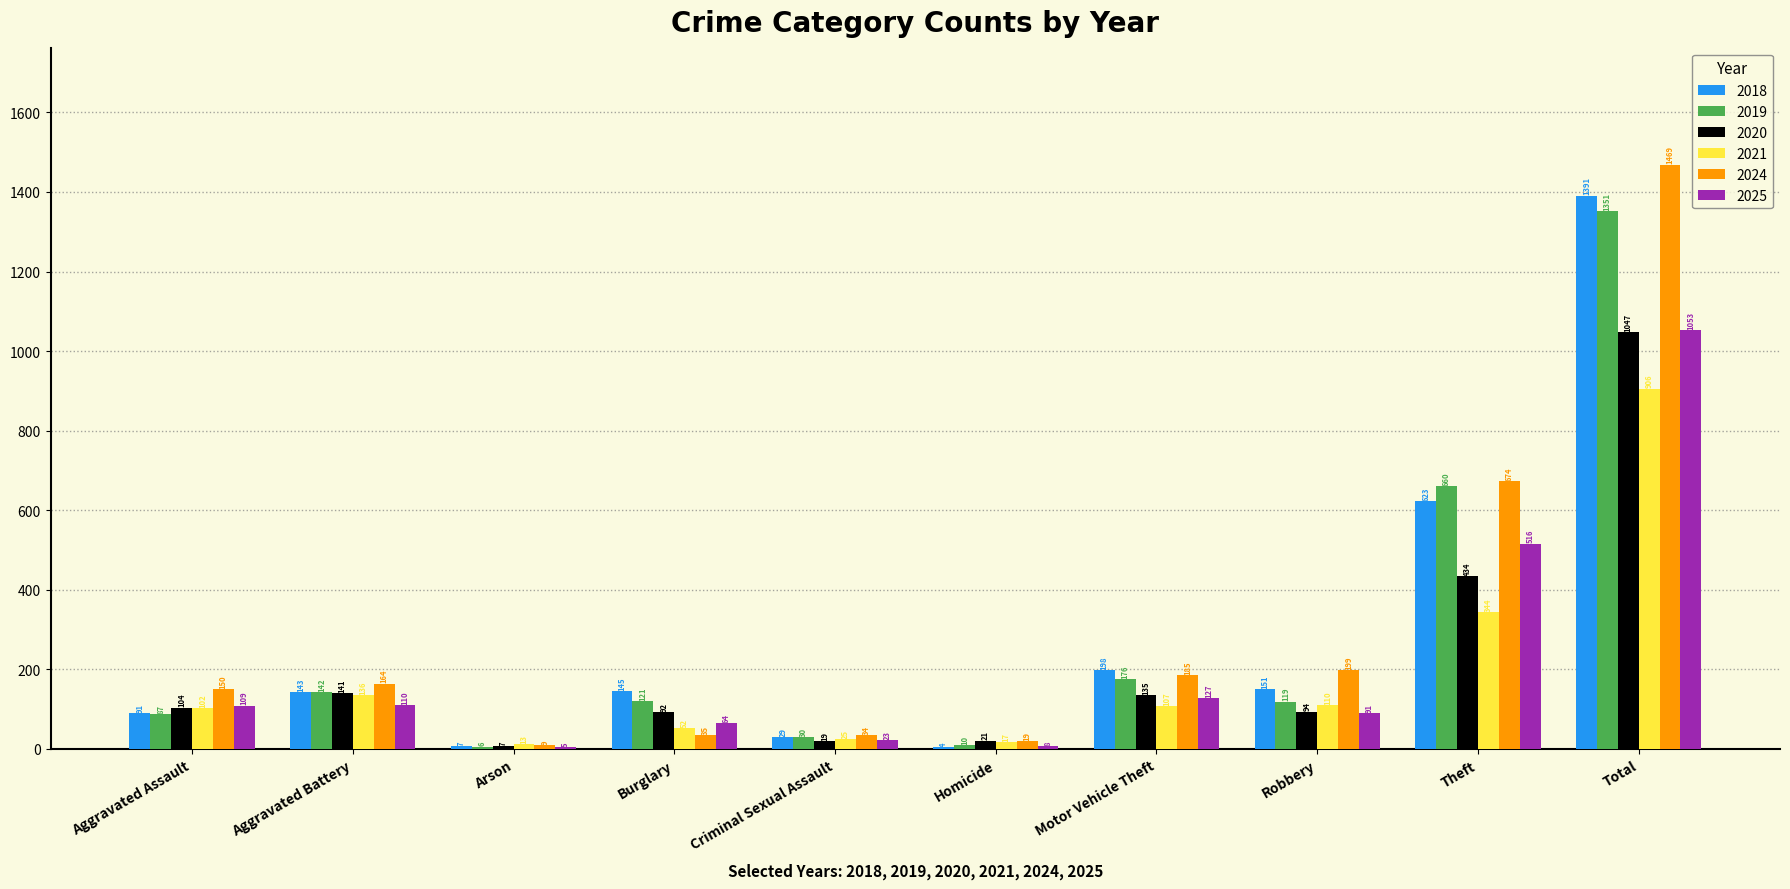

Reading left to right, what are all the values shown in this chart?

2018: 91	143	7	145	29	4	198	151	623	1391
2019: 87	142	6	121	30	10	176	119	660	1351
2020: 104	141	7	92	19	21	135	94	434	1047
2021: 102	136	13	52	25	17	107	110	344	906
2024: 150	164	9	35	34	19	185	199	674	1469
2025: 109	110	5	64	23	8	127	91	516	1053